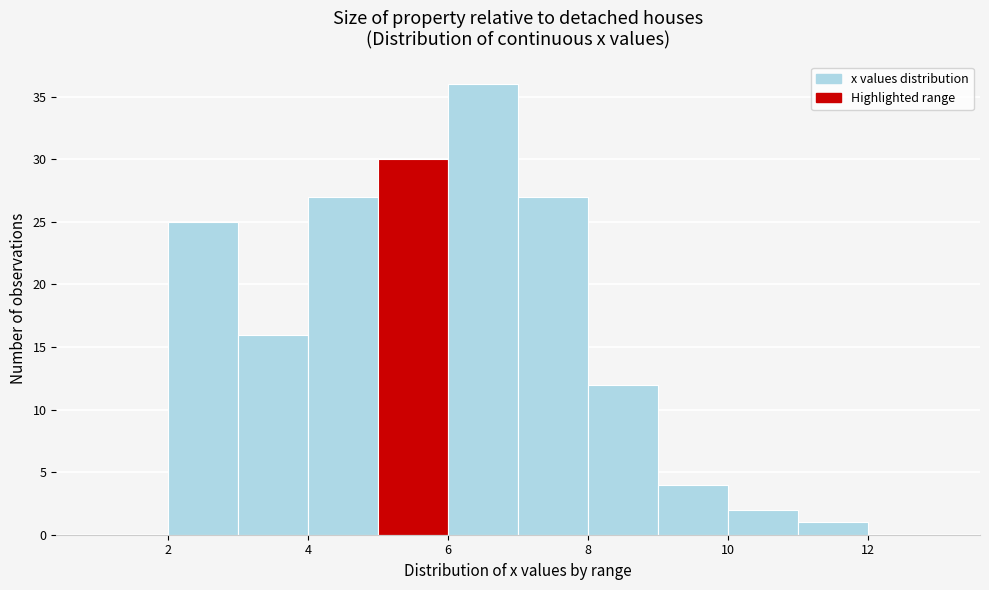

What is the height of the bar covering 6 to 7 on the x-axis? The values are not printed on the chart, so give them approximately, as read against the axis.

36